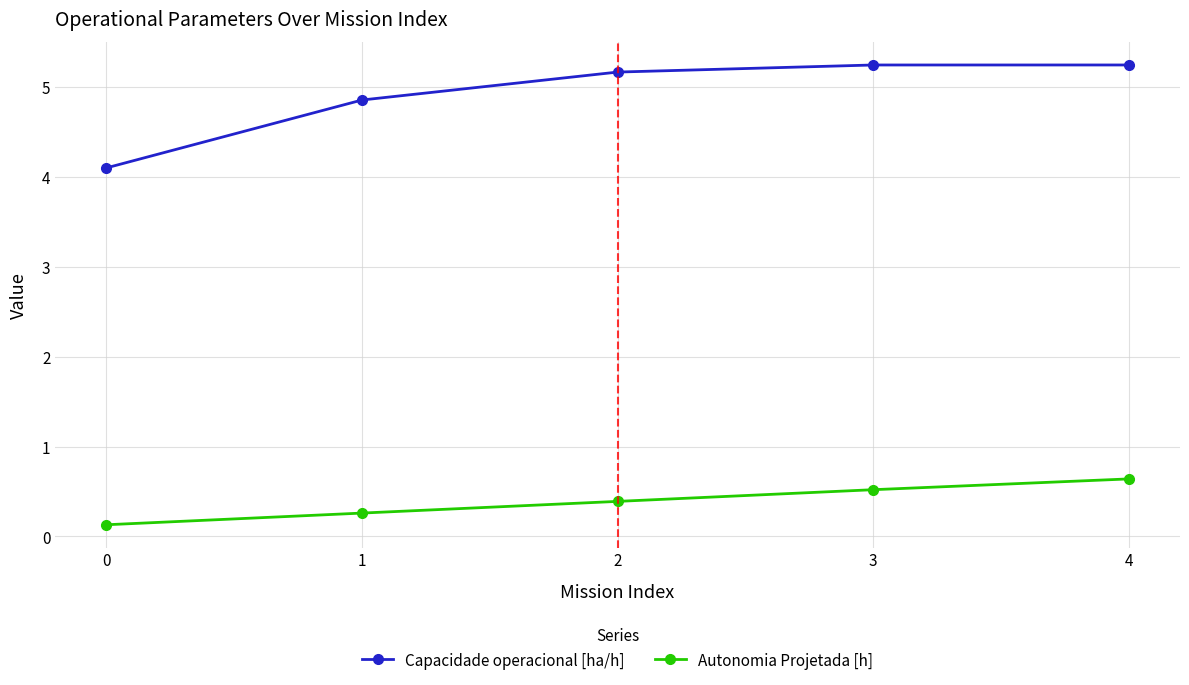

Read the Capacidade operacional [ha/h] value at 0.

4.1